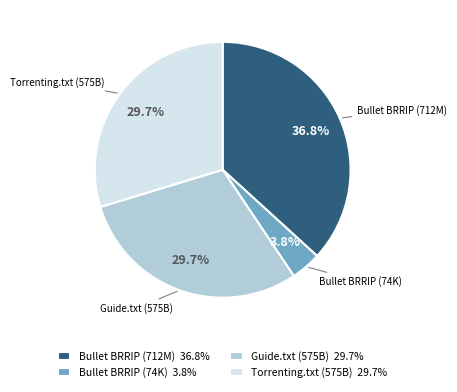

Is the sum of Guide.txt (575B) and Bullet BRRIP (712M) greater than half?

Yes